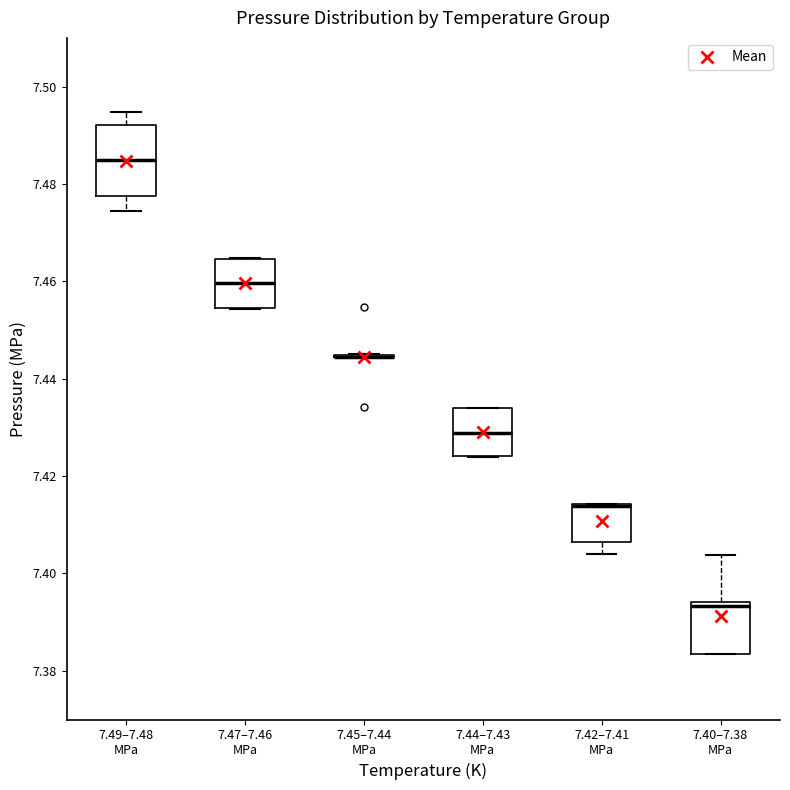

Reading left to right, read every box against the y-axis: the position of its median line, the range the box covers, and the ends of its whiskers. The values are not printed on the chart, so give them approximately, as read against the axis.

7.49–7.48 MPa: median 7.484, box 7.478 to 7.492, whiskers 7.474 to 7.494
7.47–7.46 MPa: median 7.460, box 7.454 to 7.464, whiskers 7.454 to 7.464
7.45–7.44 MPa: box collapsed to a line at 7.444, whiskers 7.444 to 7.444
7.44–7.43 MPa: median 7.428, box 7.424 to 7.434, whiskers 7.424 to 7.434
7.42–7.41 MPa: median 7.414 (drawn on the box's upper edge), box 7.406 to 7.414, whiskers 7.404 to 7.414
7.40–7.38 MPa: median 7.394 (just below the box's upper edge), box 7.384 to 7.394, whiskers 7.384 to 7.404